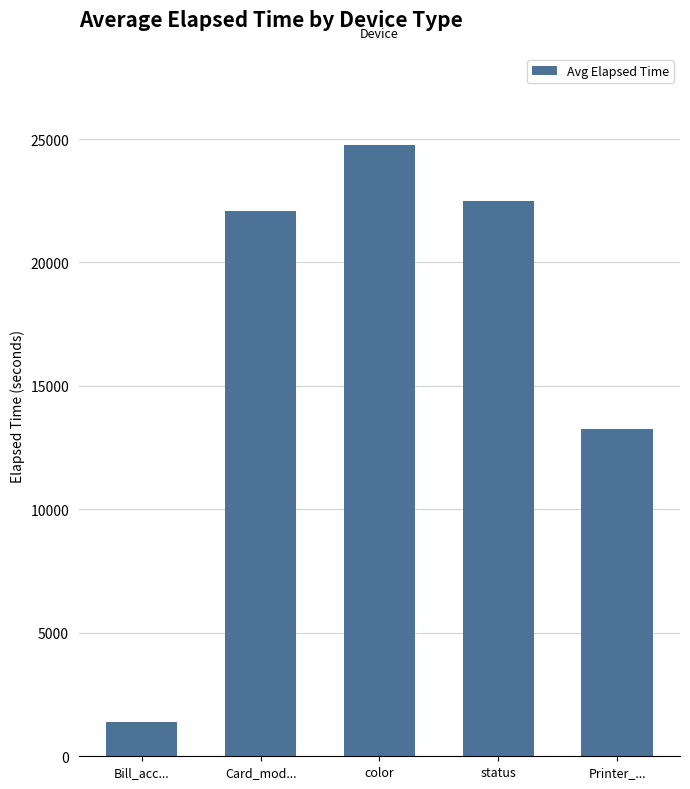

At which category does the chart reach its minimum across all series?

Bill_acc...